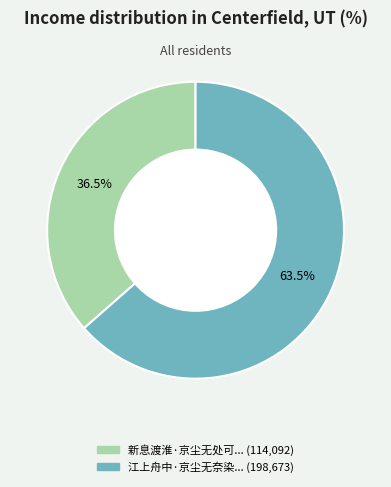

Is there a majority slice in this chart?

Yes